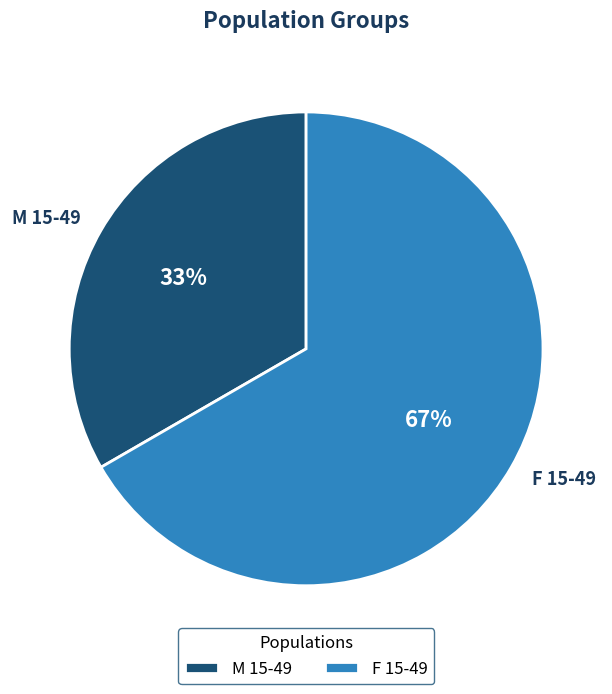

What is the smallest slice in the pie chart?

M 15-49